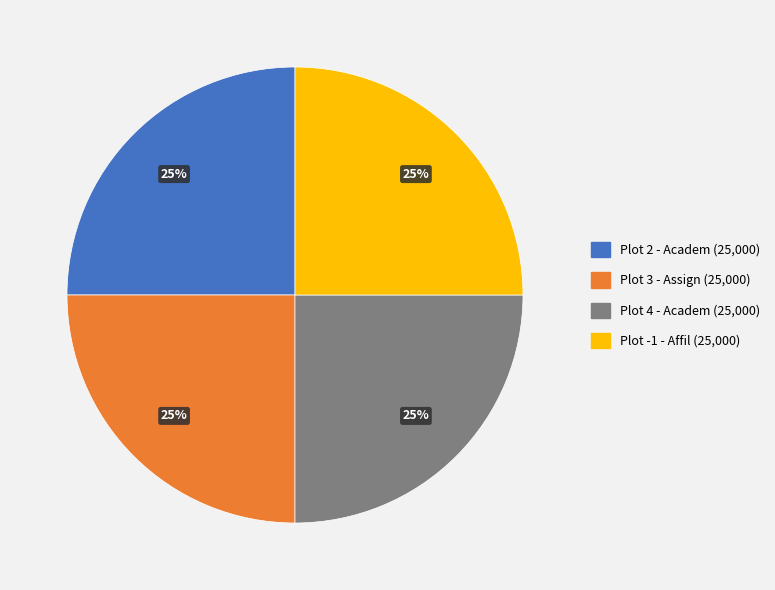

To the nearest percent, what portion does Plot 4 - Academ (25,000) represent?

25%